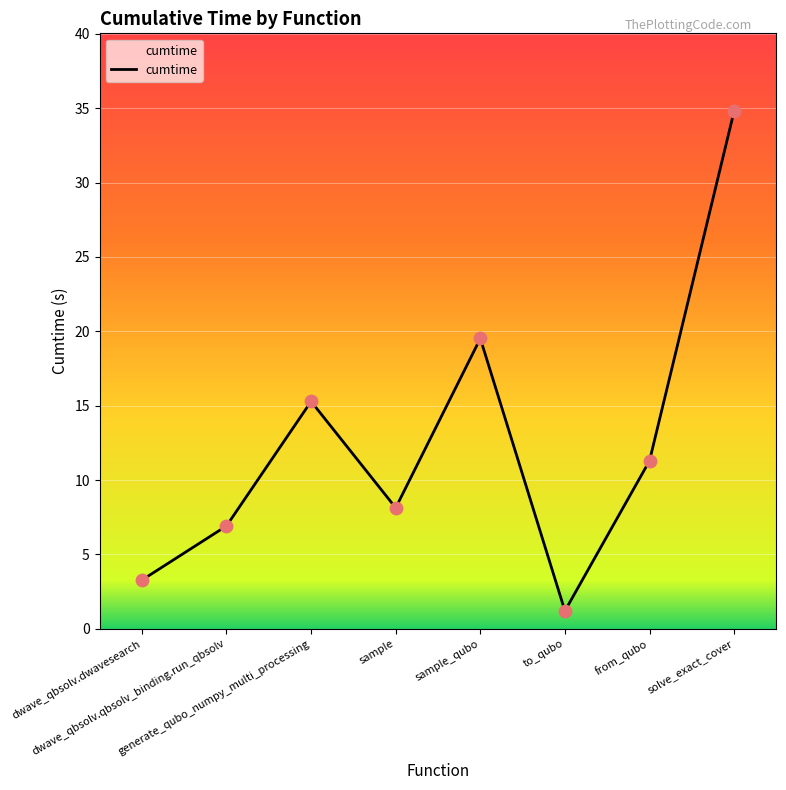

What is the ratio of the value at sample to the value at sample_qubo?

0.4